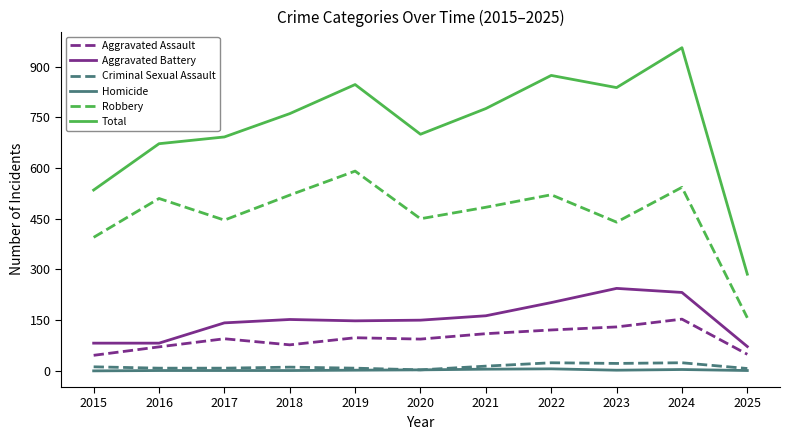

Between 2017 and 2022, which series saw the biggest shift?

Total